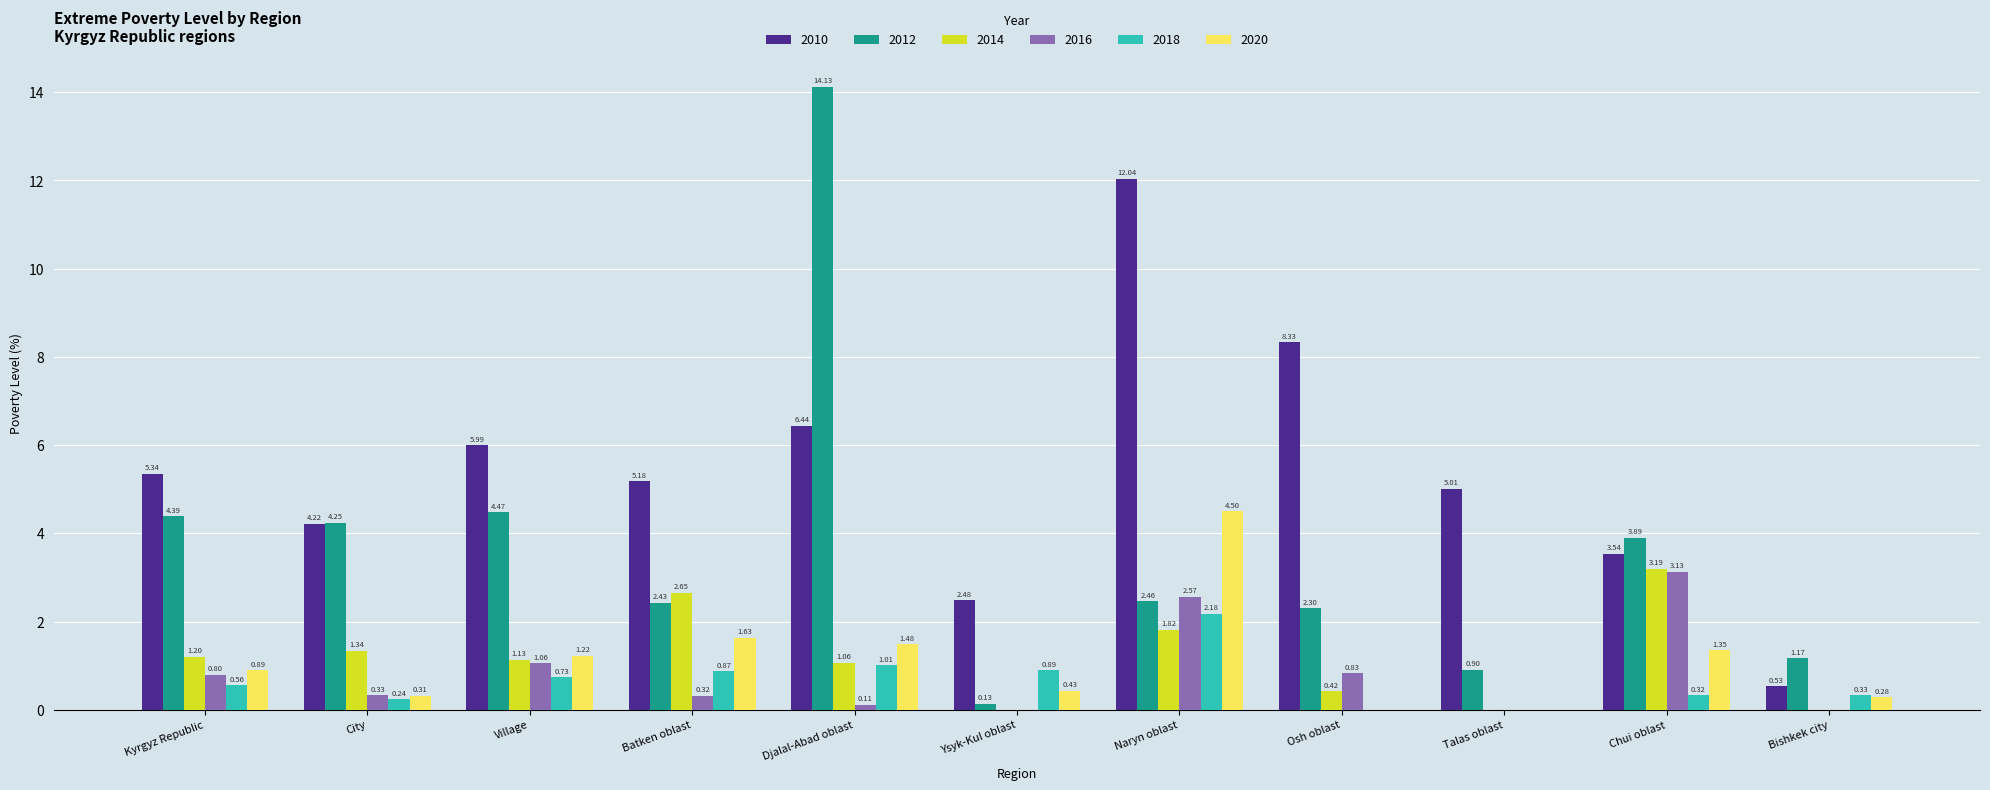

At which category is the sum across all series the highest?

Naryn oblast